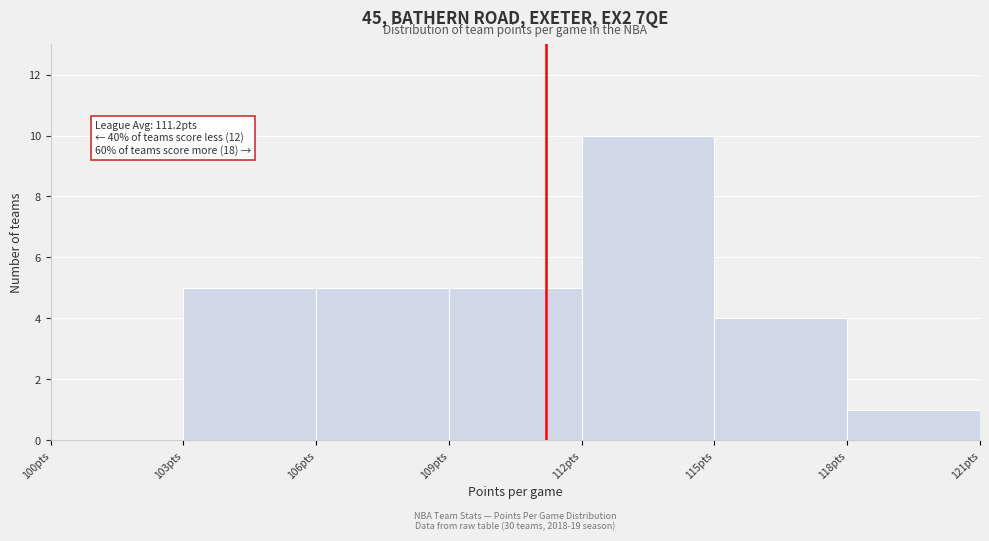

Which range on the x-axis has the tallest bar?

112 to 115